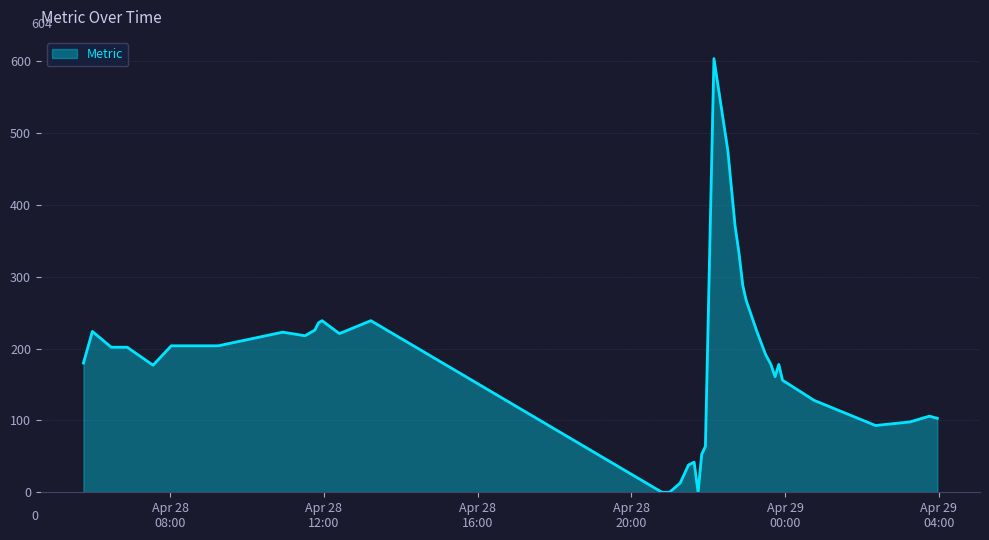

What is the difference between the maximum and minimum values?

604